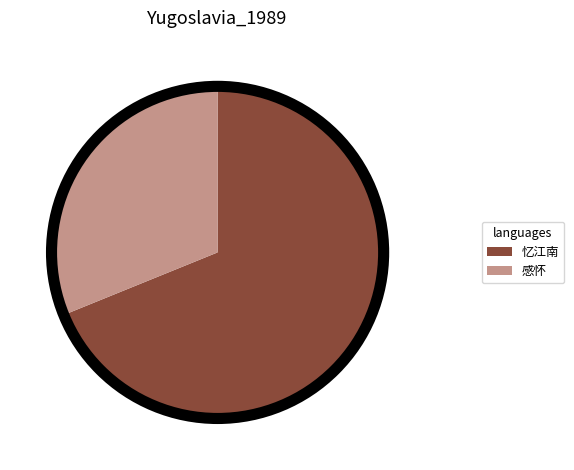

Which has a higher value, 感怀 or 忆江南?

忆江南